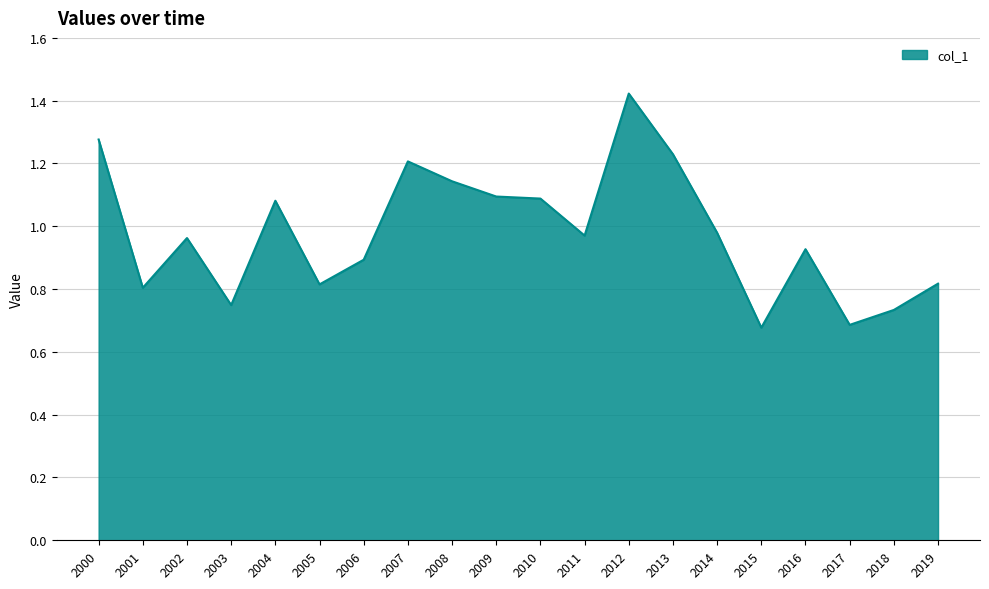

What is the sum of all values?

19.6